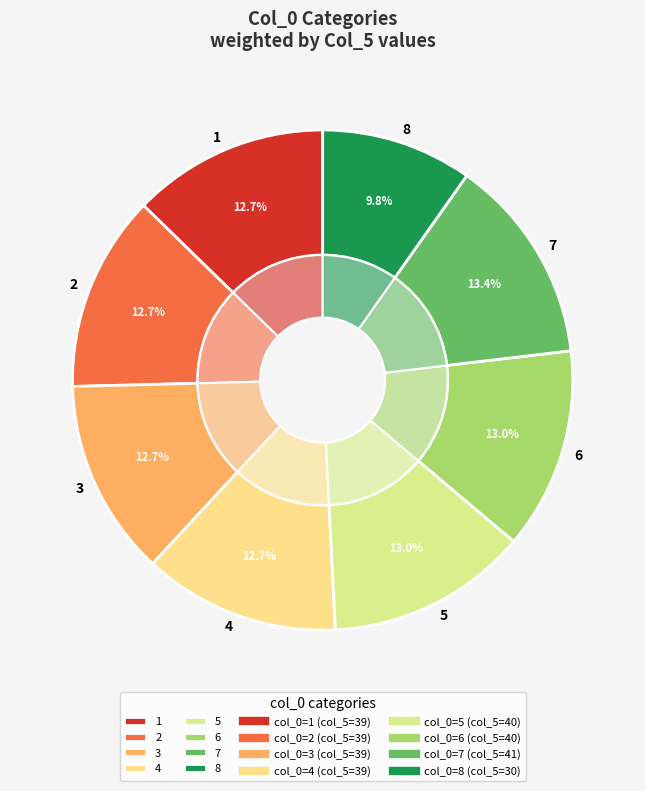

The 8 slice represents 7% of the pie. True or false?

False